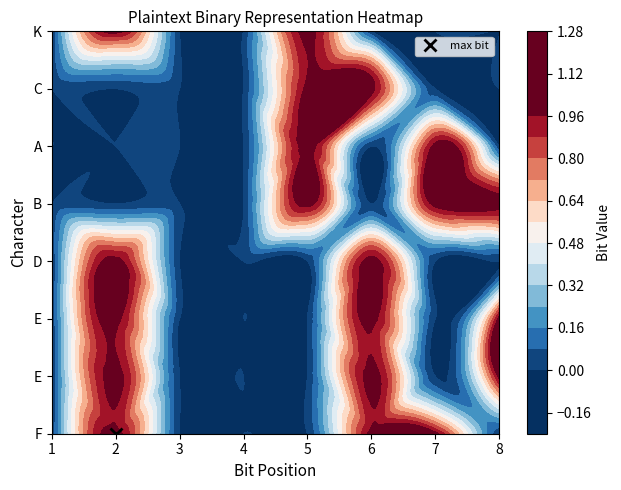

Reading left to right, list all the values displayed in this chart.

F: 0=0	1=1	2=0	3=0	4=0	5=1	6=1	7=0
E1: 0=0	1=1	2=0	3=0	4=0	5=1	6=0	7=1
E2: 0=0	1=1	2=0	3=0	4=0	5=1	6=0	7=1
D: 0=0	1=1	2=0	3=0	4=0	5=1	6=0	7=0
B: 0=0	1=0	2=0	3=0	4=1	5=0	6=1	7=1
A: 0=0	1=0	2=0	3=0	4=1	5=0	6=1	7=0
C: 0=0	1=0	2=0	3=0	4=1	5=1	6=0	7=0
K: 0=0	1=1	2=0	3=0	4=1	5=0	6=0	7=0